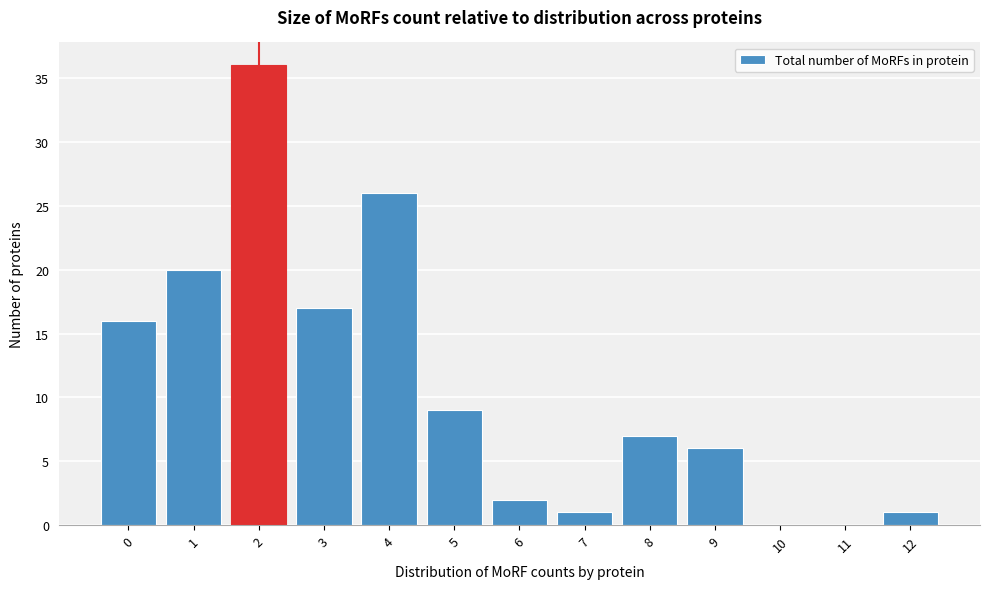

Reading left to right, list all the values displayed in this chart.

0=16	1=20	2=36	3=17	4=26	5=9	6=2	7=1	8=7	9=6	10=0	11=0	12=1